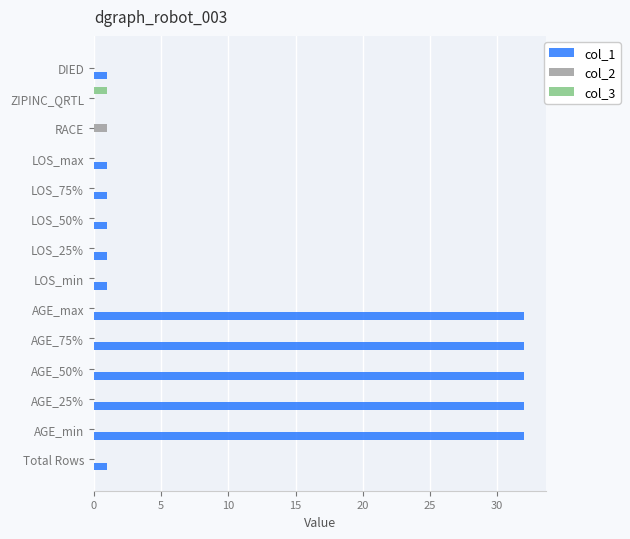

Which series has the largest total across all categories?

col_1